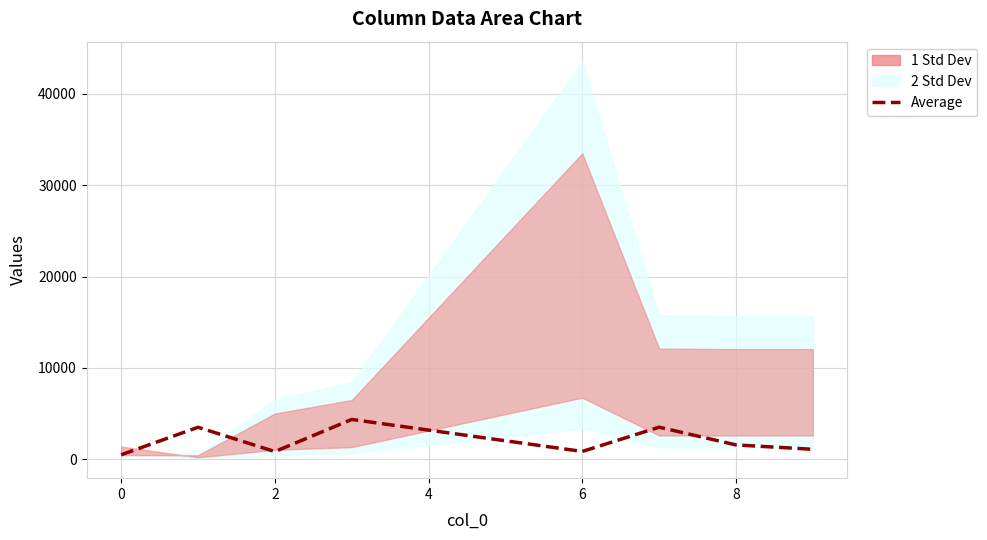

What is the difference between the second highest and minimum values?

3019.9